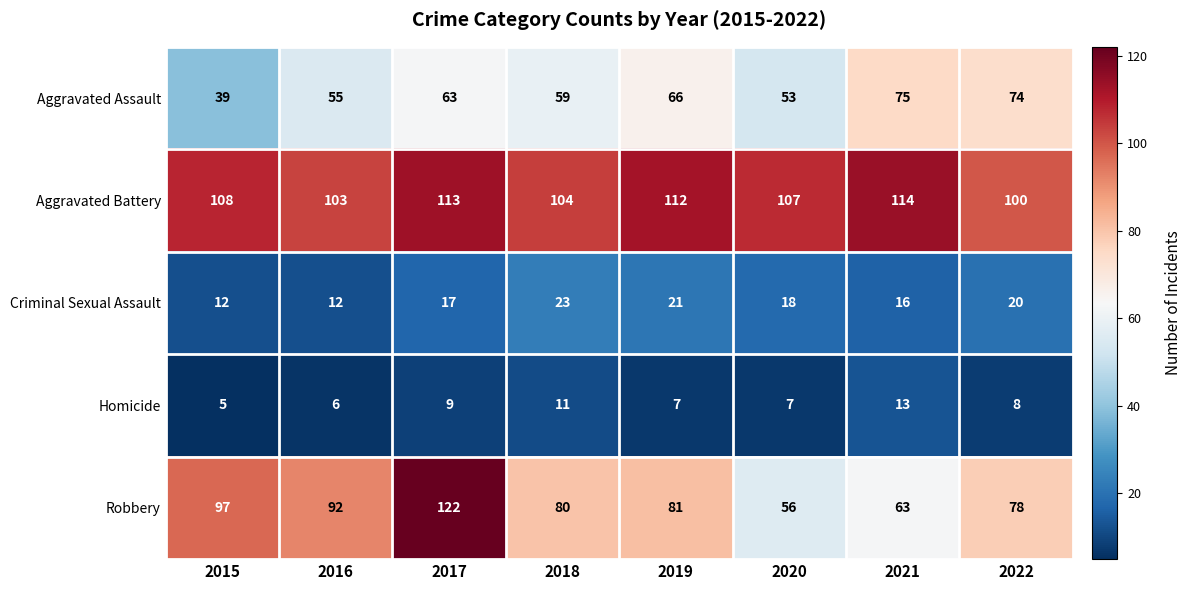

What is the difference between the highest and lowest values at 2021?

101